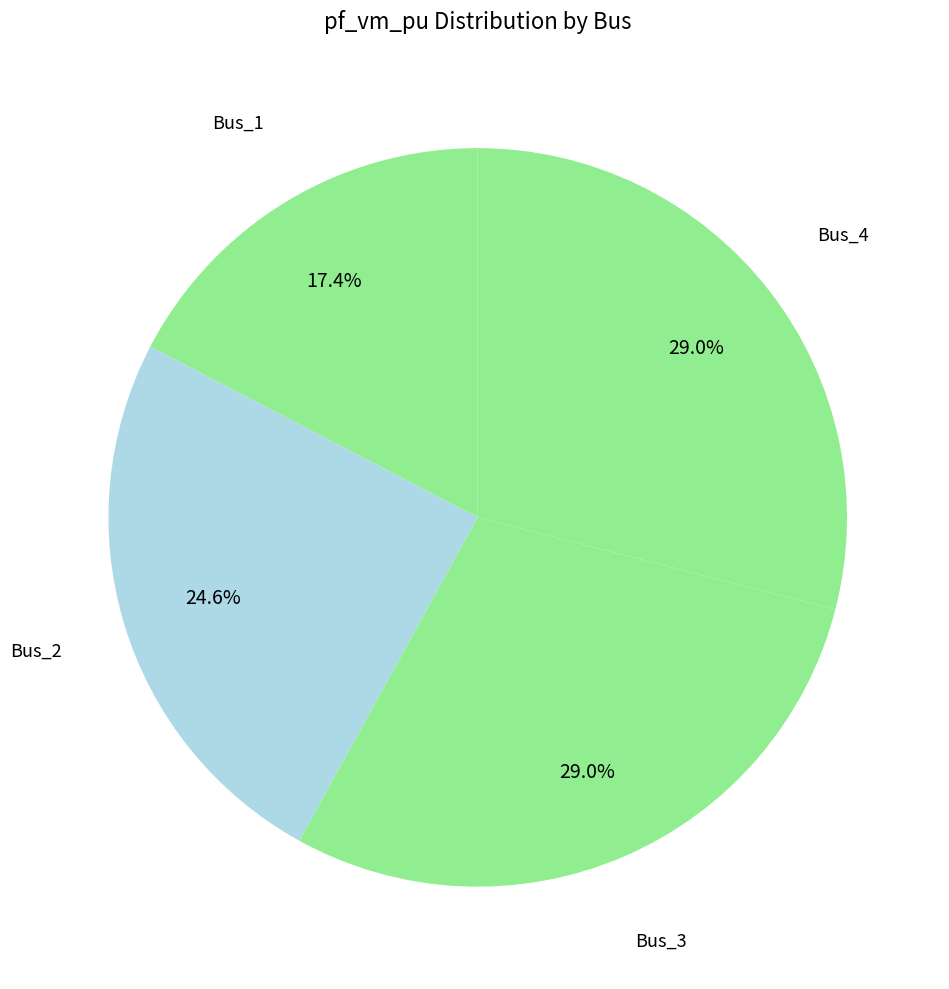

How many segments does this pie chart have?

4